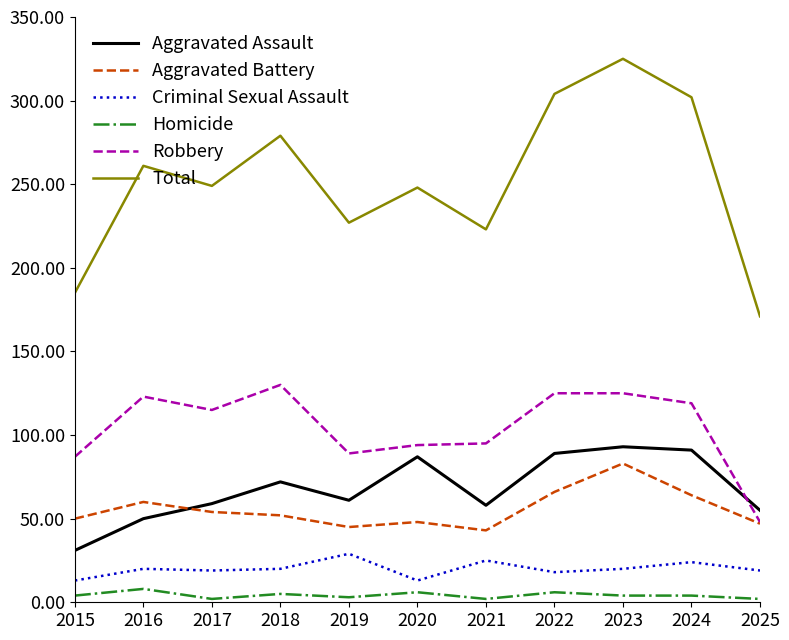

Is it true that Total equals 347 at 2020?

False